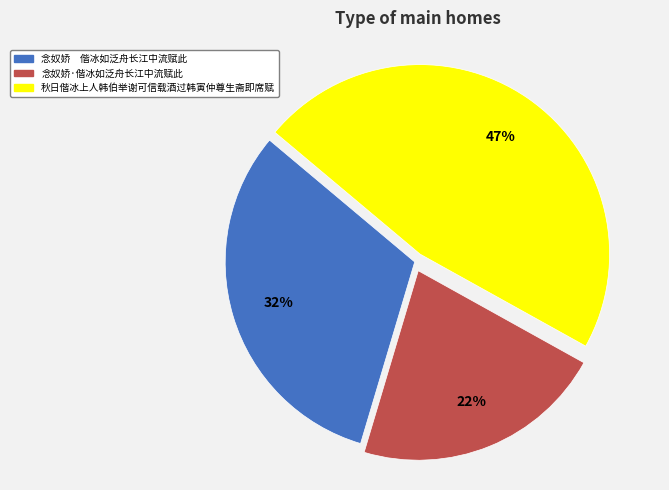

Rank the categories by value from lowest to highest.

念奴娇·偕冰如泛舟长江中流赋此, 念奴娇 偕冰如泛舟长江中流赋此, 秋日偕冰上人韩伯举谢可信载酒过韩寅仲尊生斋即席赋